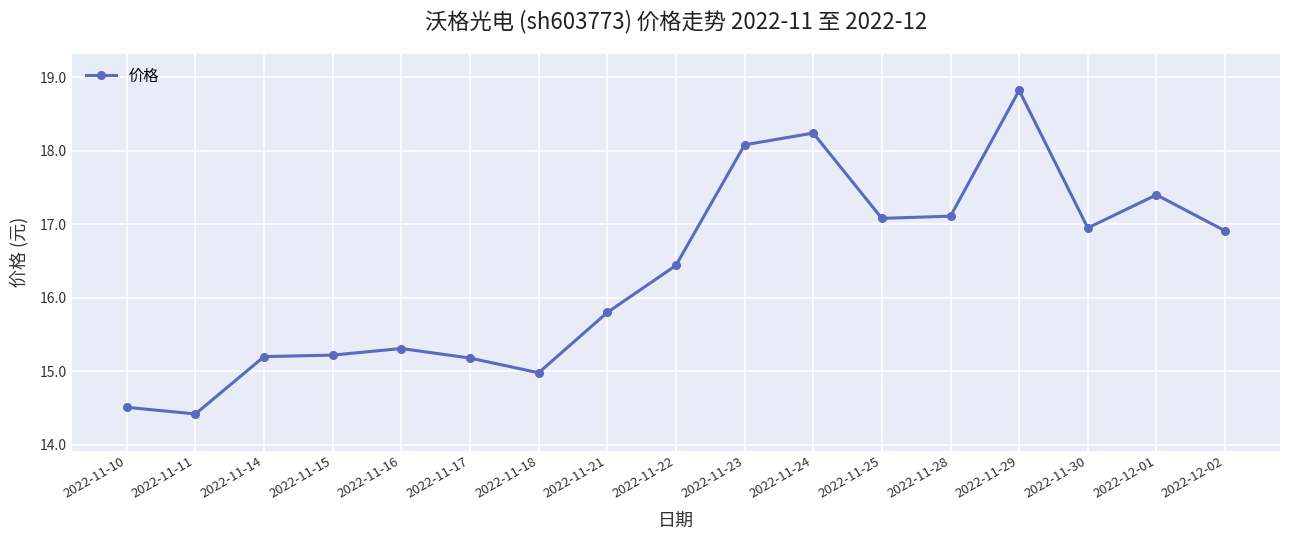

The value at 2022-11-24 is 31.2. True or false?

False